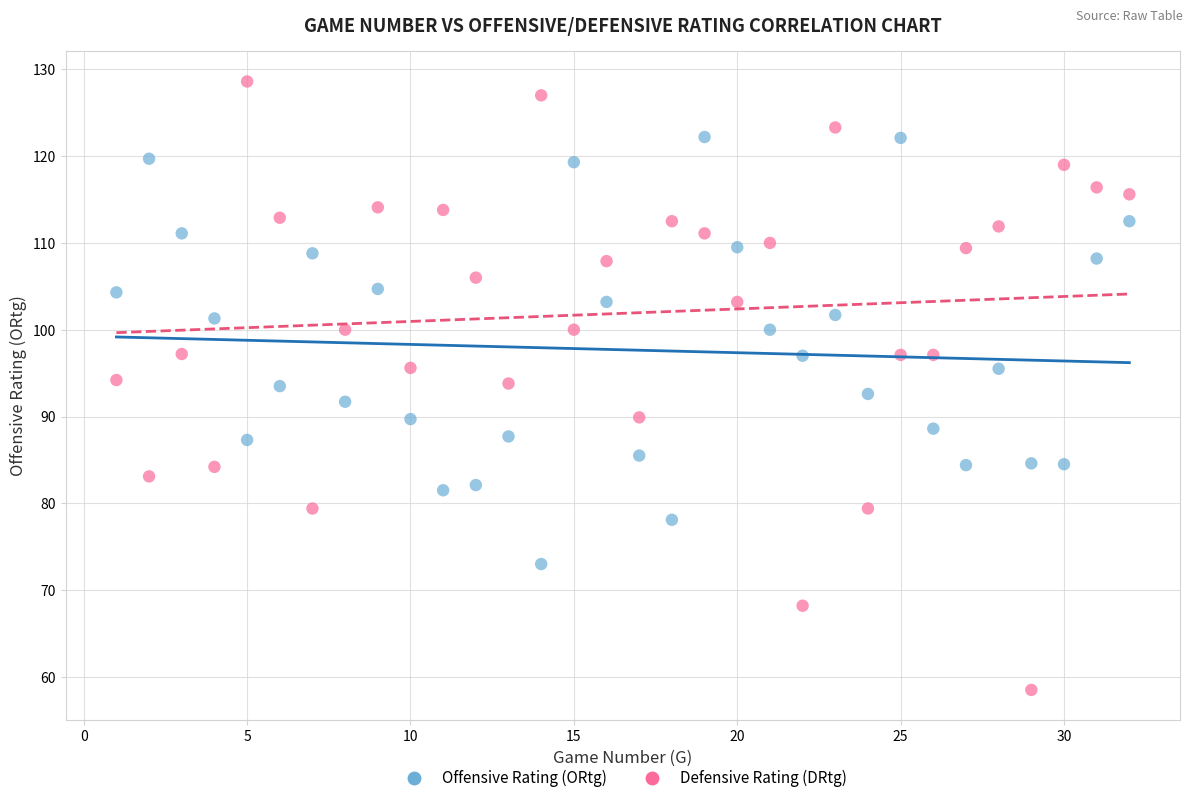

Which series has the largest Y range (max minus min)?

Defensive Rating (DRtg)